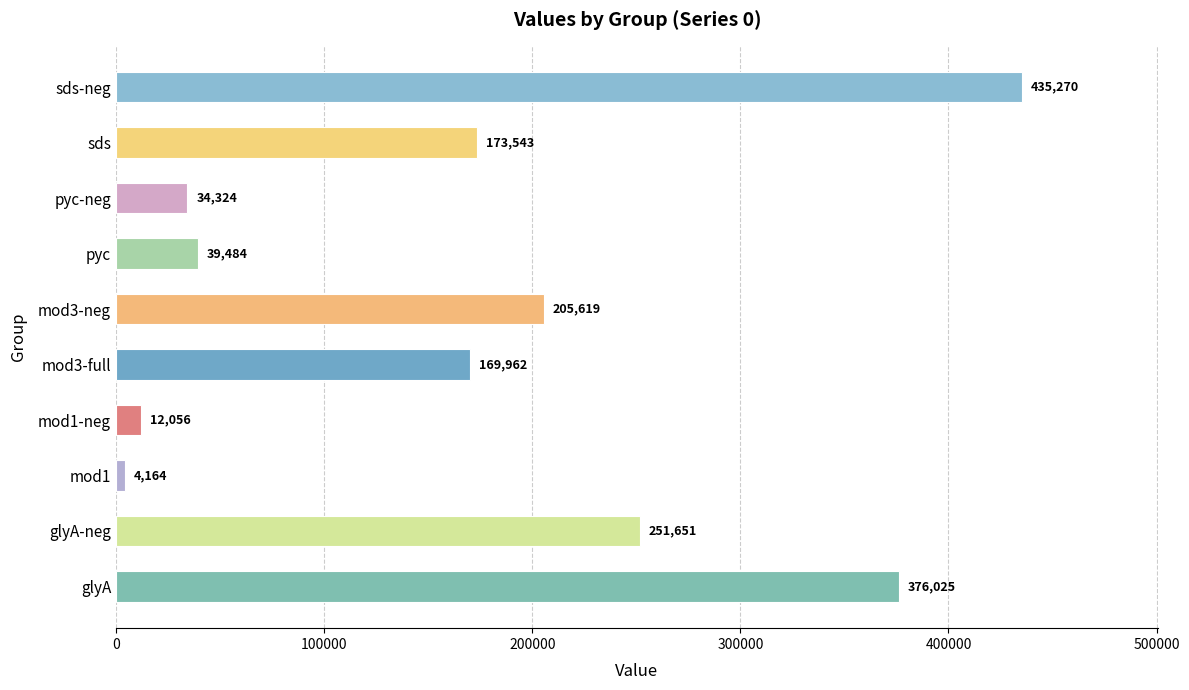

Does the chart contain stacked bars?

No